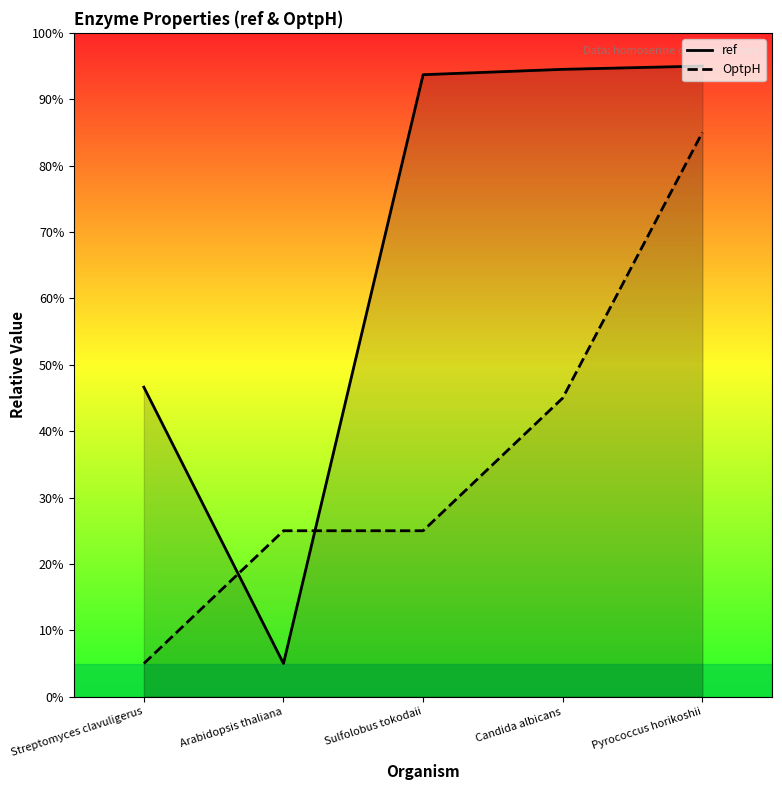

What is the label of the 2nd point from the right?

Candida albicans